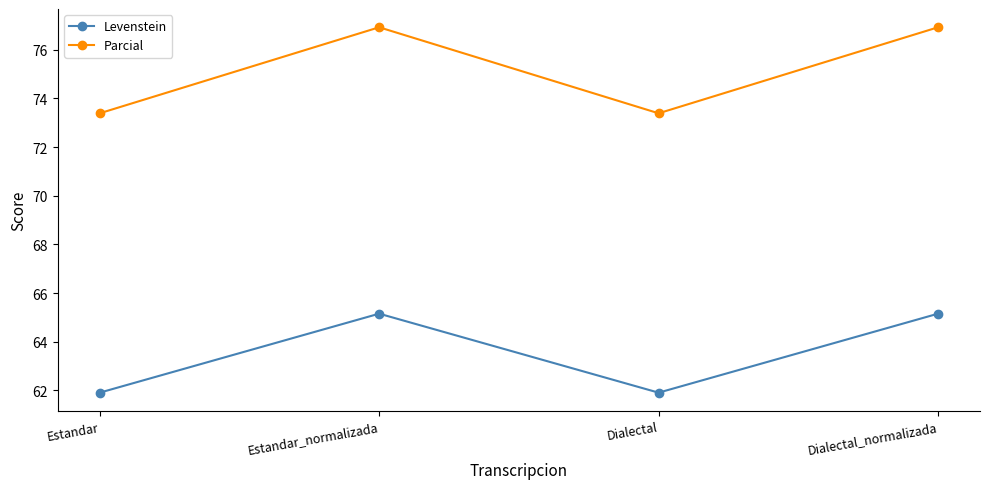

In Parcial, how many points are lower than both neighbors (excluding endpoints)?

1